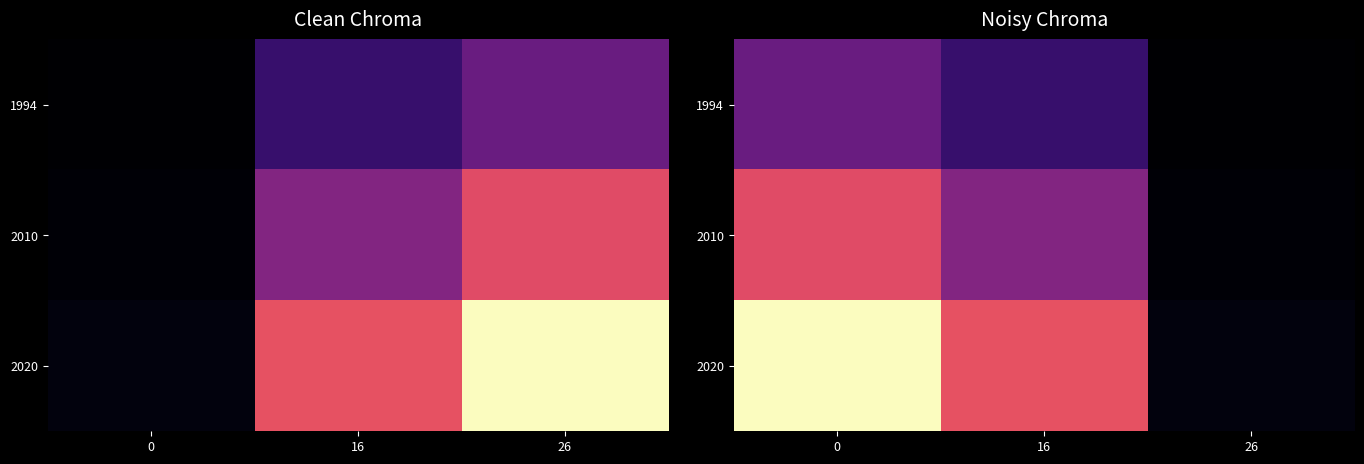

True or false: 1994 has a value of 0.3 at 16.

False